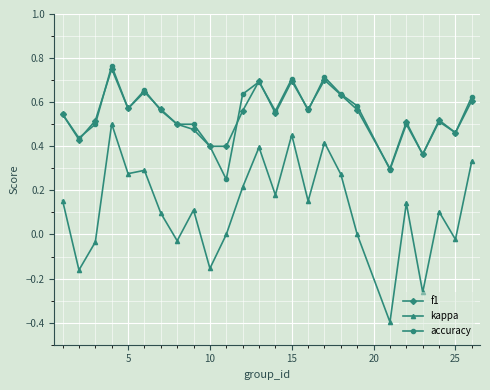

True or false: kappa and accuracy cross at least once.

False